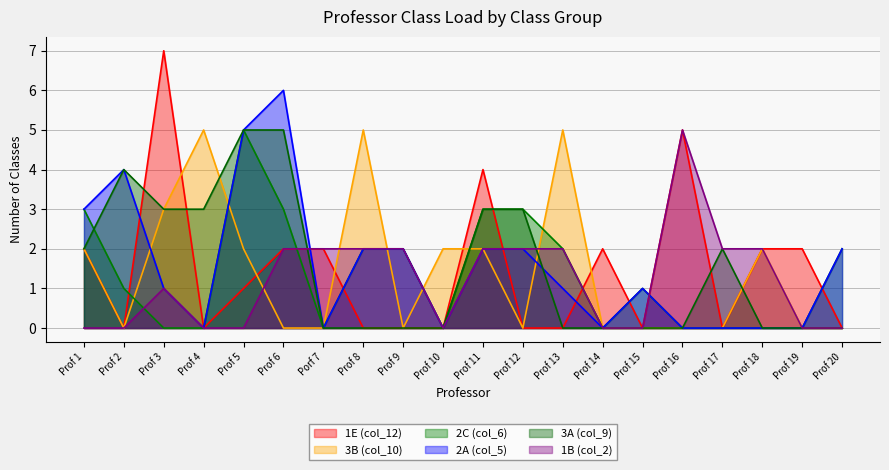

In 3B (col_10), how many points are higher than both neighbors (excluding endpoints)?

4